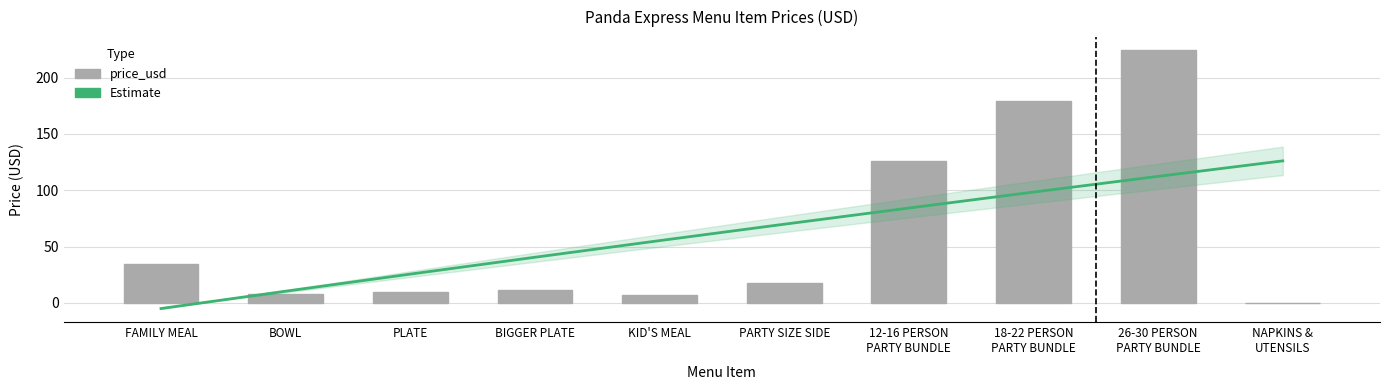

What is the sum of the values at KID'S MEAL and 26-30 PERSON
PARTY BUNDLE?

231.2